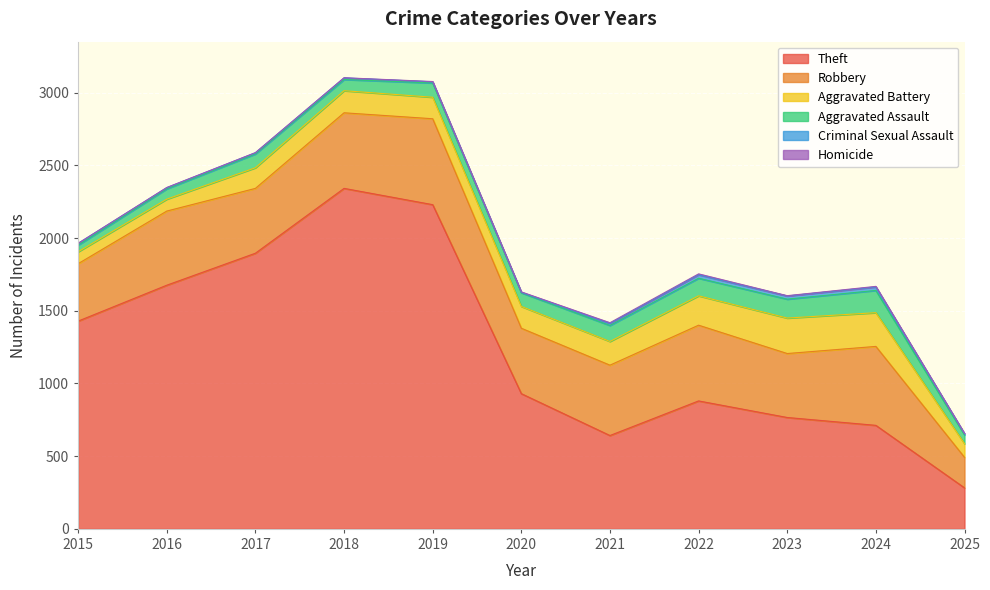

In Aggravated Battery, how many points are higher than both neighbors (excluding endpoints)?

2